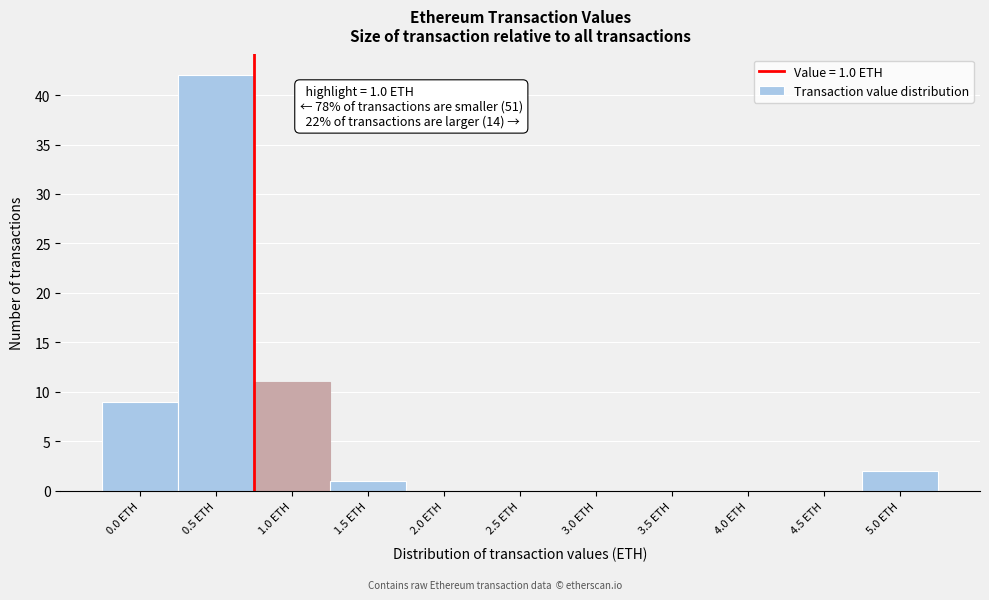

Reading left to right, what are all the values shown in this chart?

0.0 ETH=9	0.5 ETH=42	1.0 ETH=11	1.5 ETH=1	2.0 ETH=0	2.5 ETH=0	3.0 ETH=0	3.5 ETH=0	4.0 ETH=0	4.5 ETH=0	5.0 ETH=2